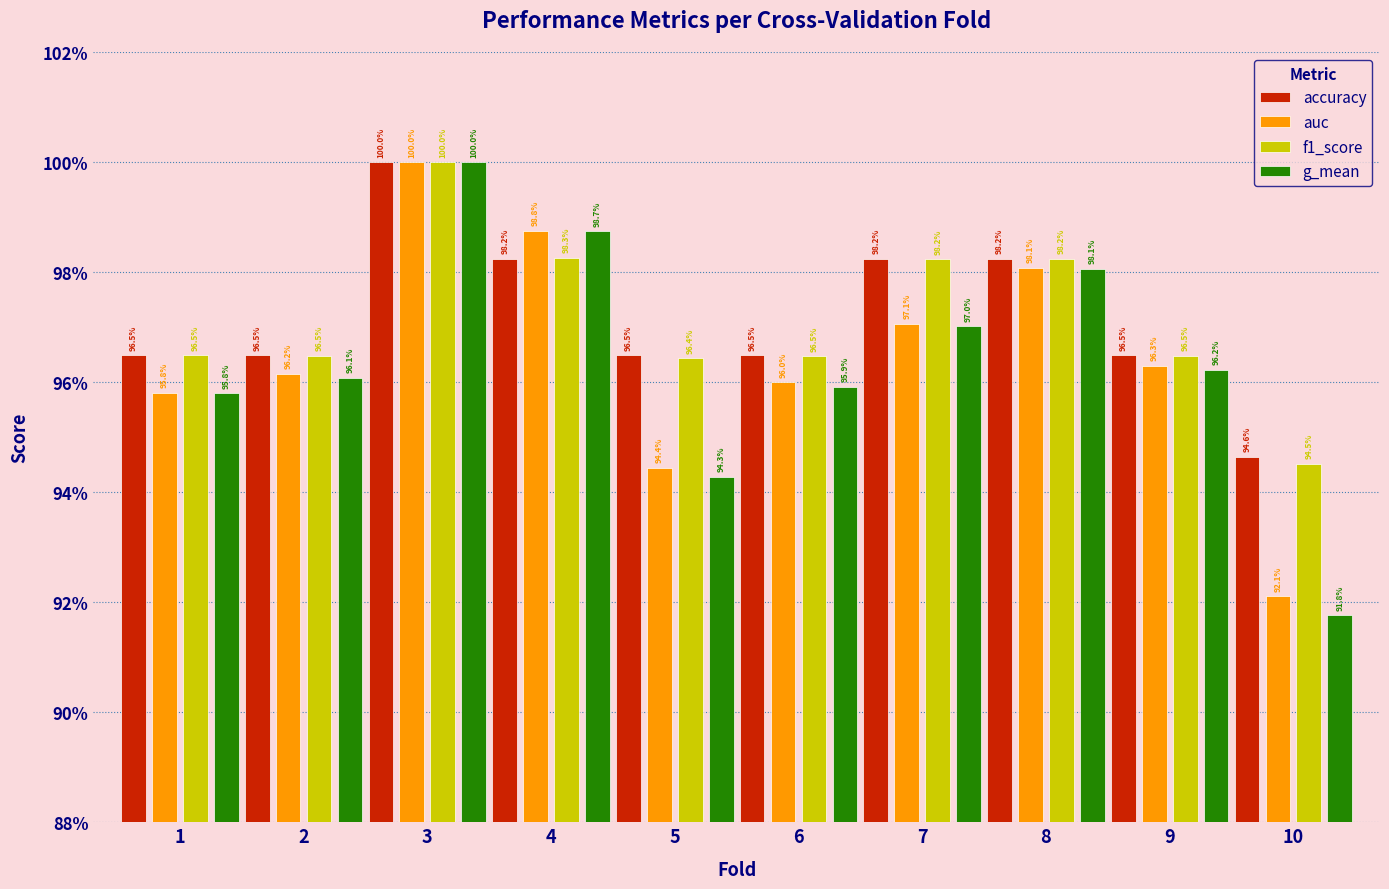

Does the chart contain stacked bars?

No